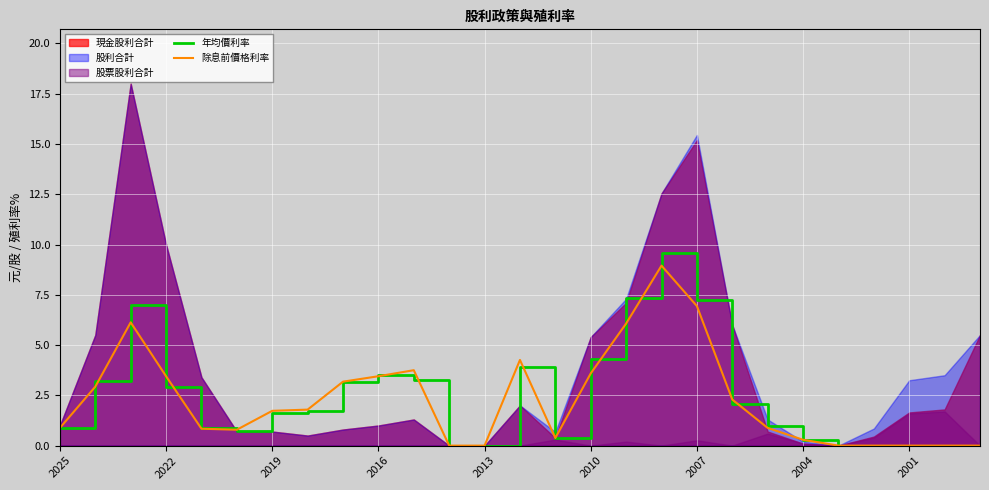

Is the value of 年均價利率 at 2022 greater than the value of 除息前價格利率 at 2013?

Yes